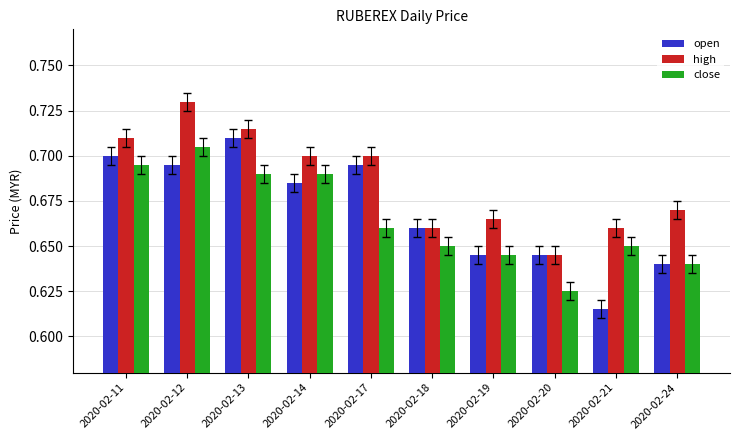

Rank the series at 2020-02-21 from lowest to highest value.

open, close, high